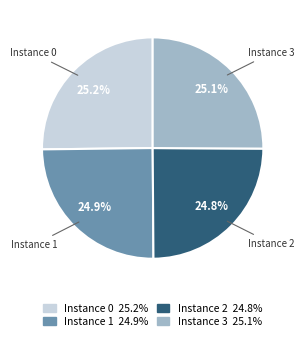

Does any single category account for the majority?

No